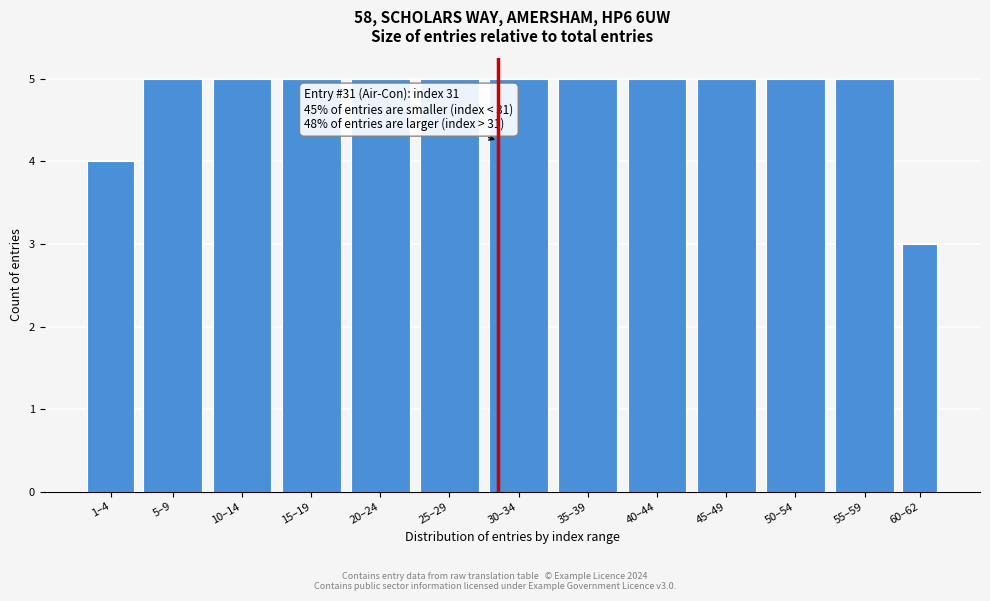

Reading left to right, what are all the values shown in this chart?

4	5	5	5	5	5	5	5	5	5	5	5	3